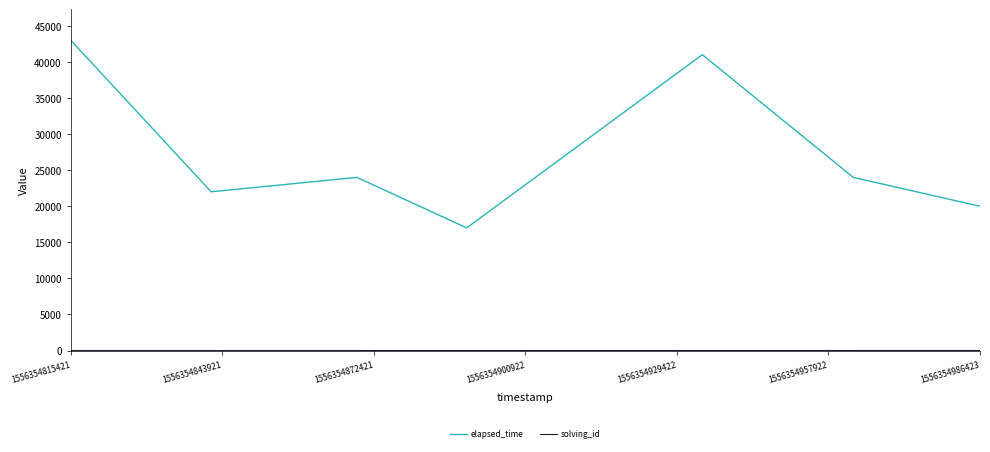

Which series has the largest total across all categories?

elapsed_time